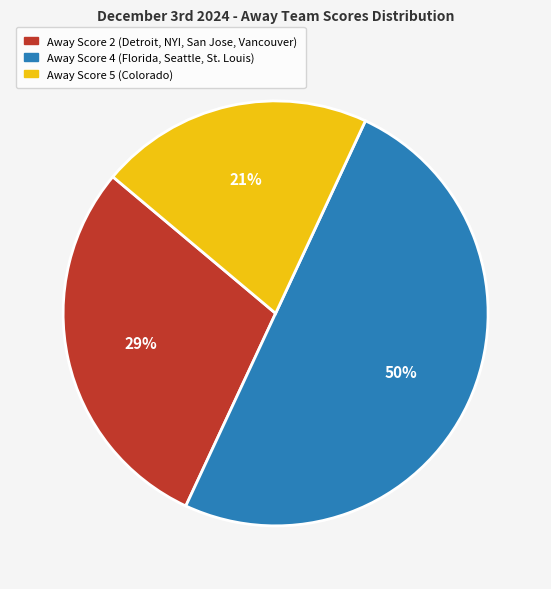

To the nearest percent, what is the average slice percentage?

33%